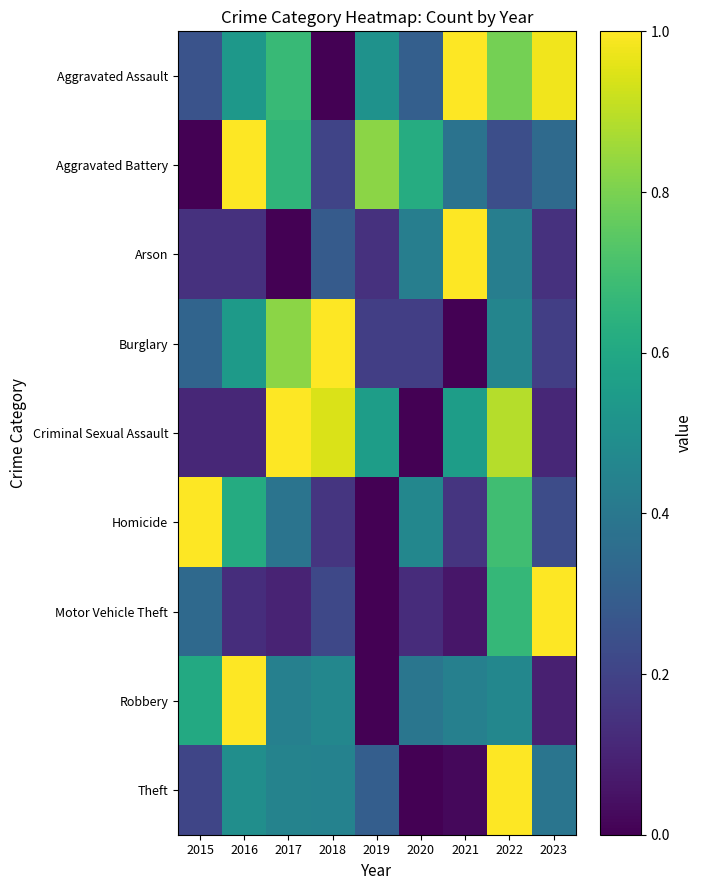

Which has a higher value, 2015 or 2023?

2023